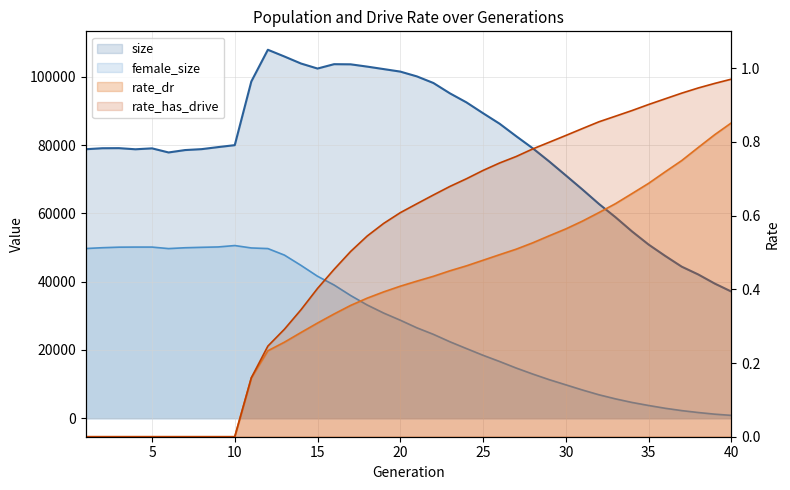

At which label does size first exceed 79089?

9